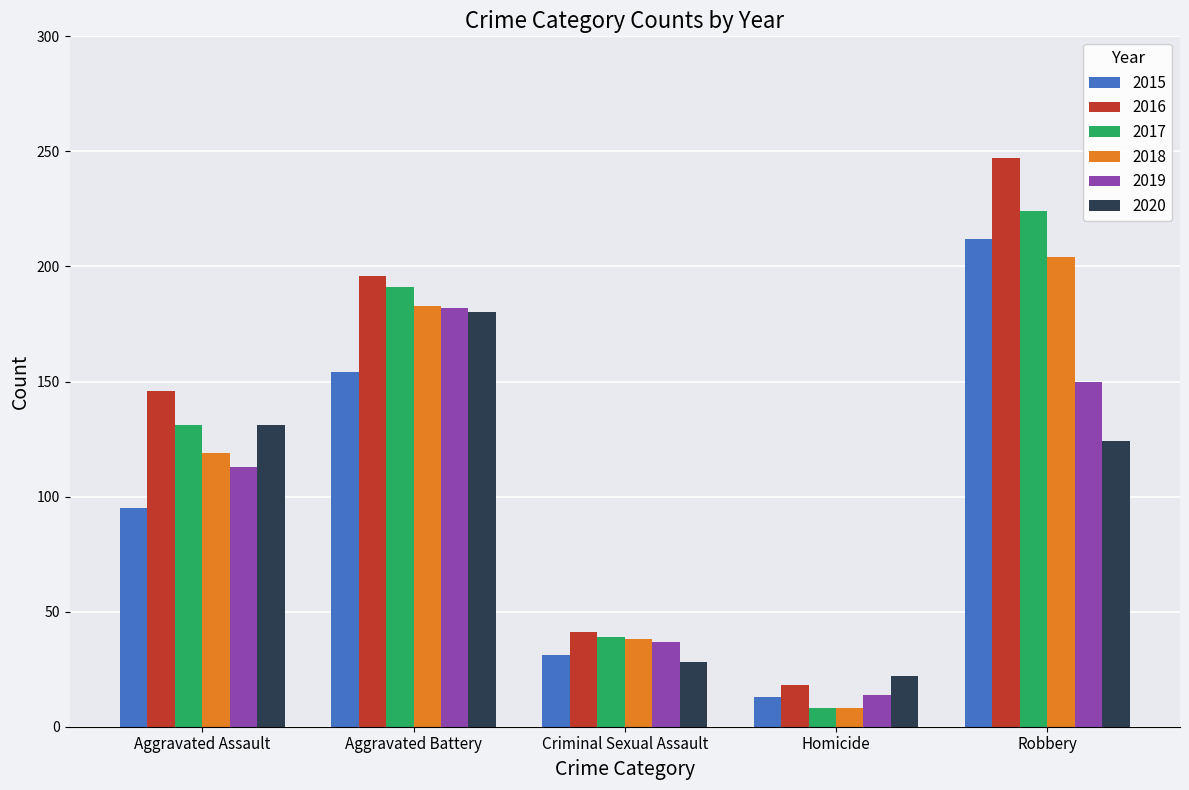

What is the label of the 3rd bar from the right?

Criminal Sexual Assault